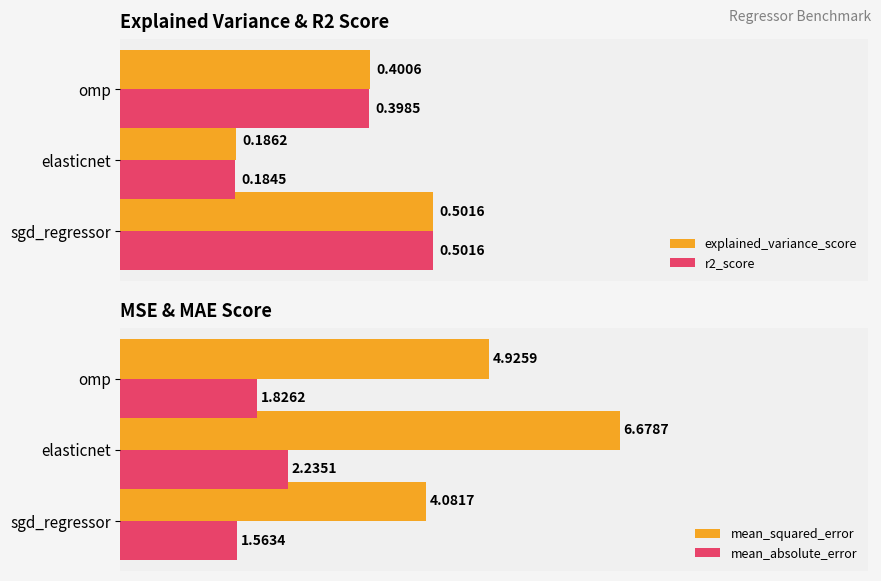

List the labels in order of mean_absolute_error value, largest first.

elasticnet, omp, sgd_regressor